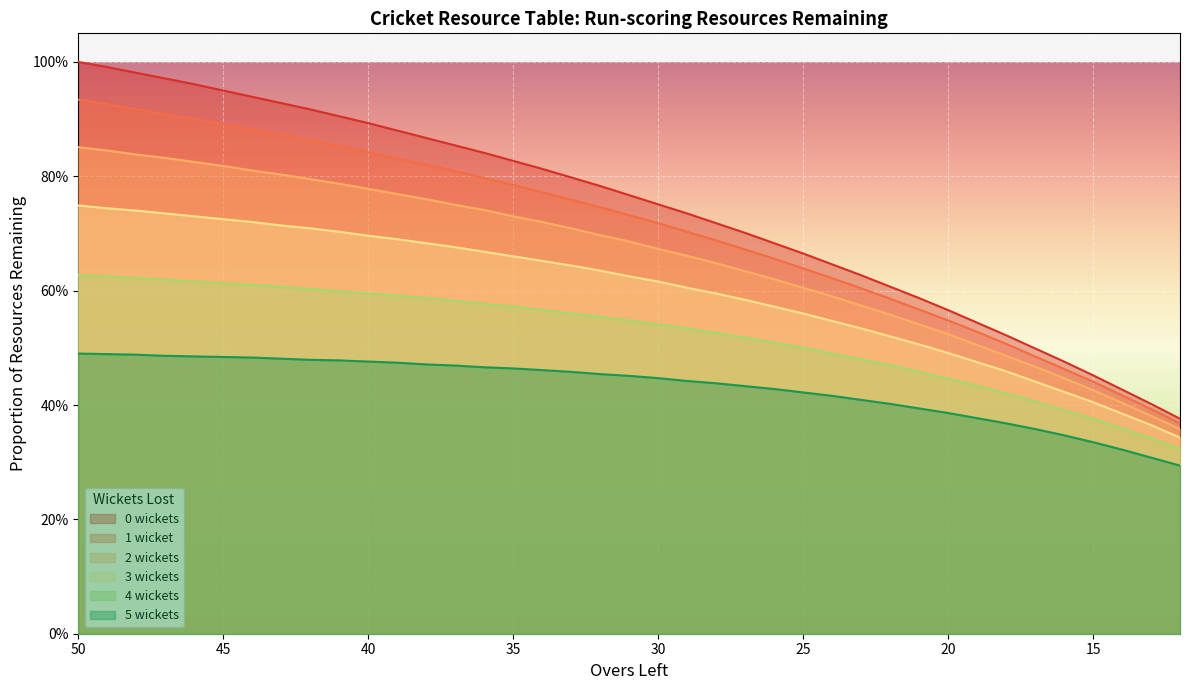

What is the sum of all 3 wickets values?

23.3